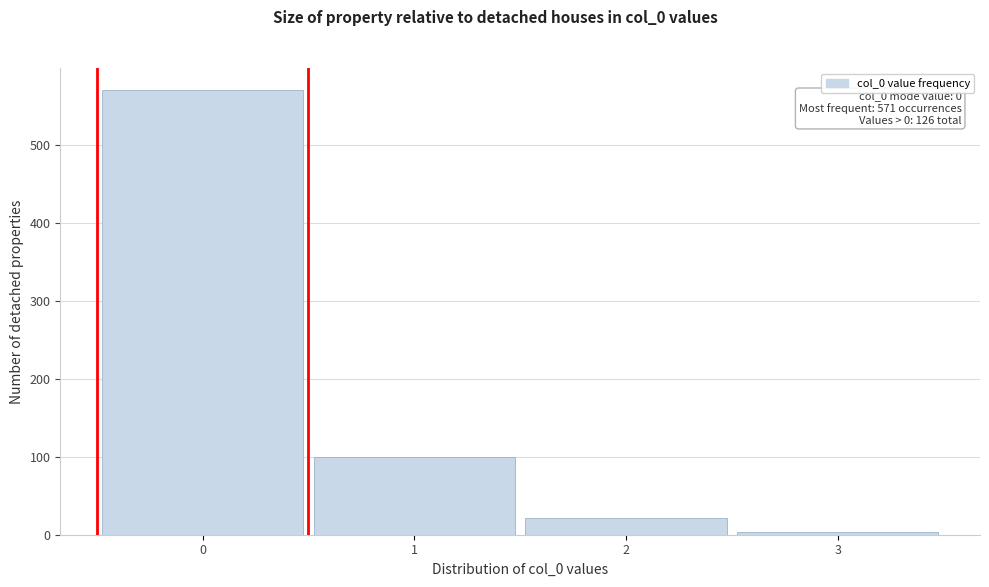

Which range on the x-axis has the tallest bar?

-0.5 to 0.5